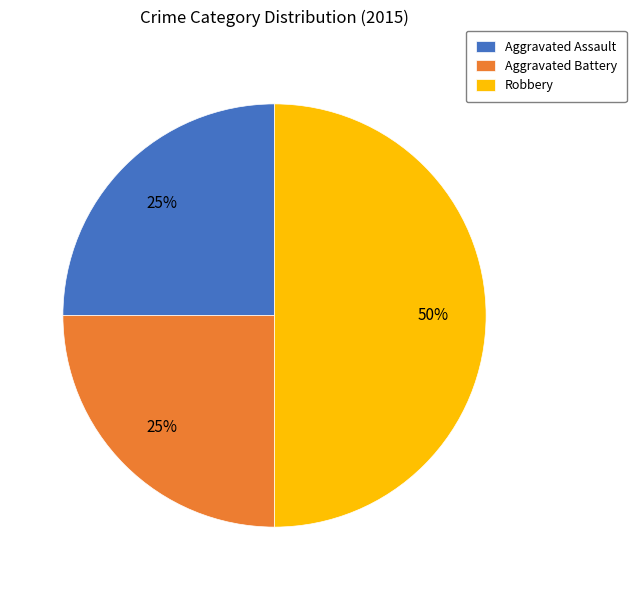

Does Aggravated Assault represent more than half of the total?

No